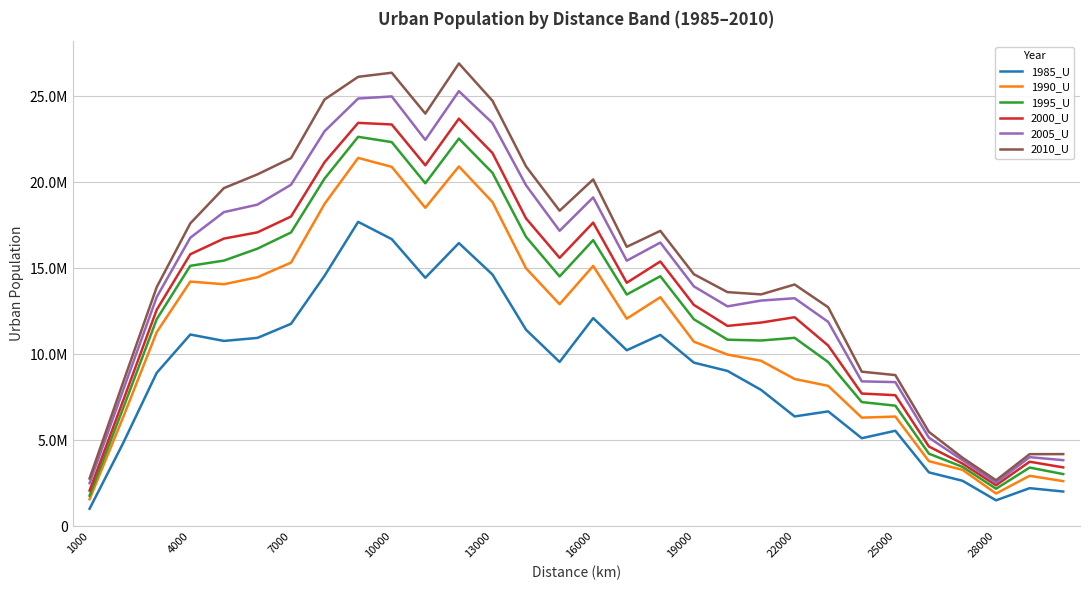

What is the difference between the maximum and minimum values in the 1990_U series?

19842143